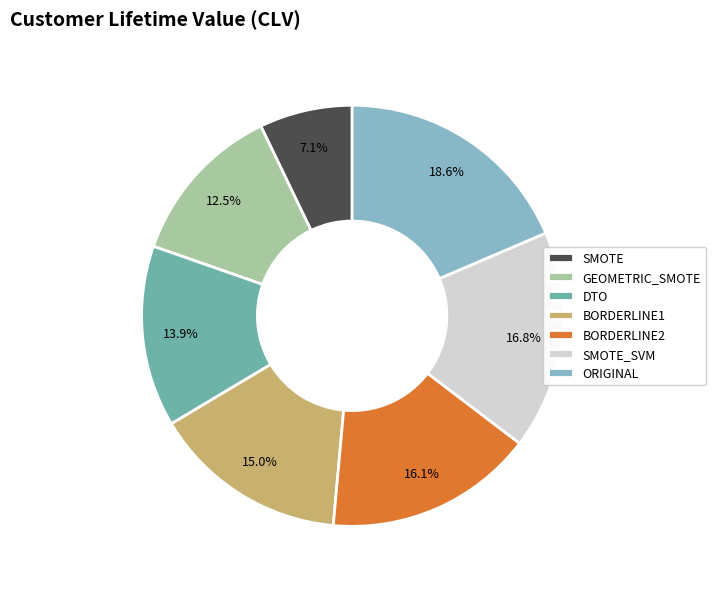

To the nearest percent, what percentage of the pie is SMOTE_SVM?

17%